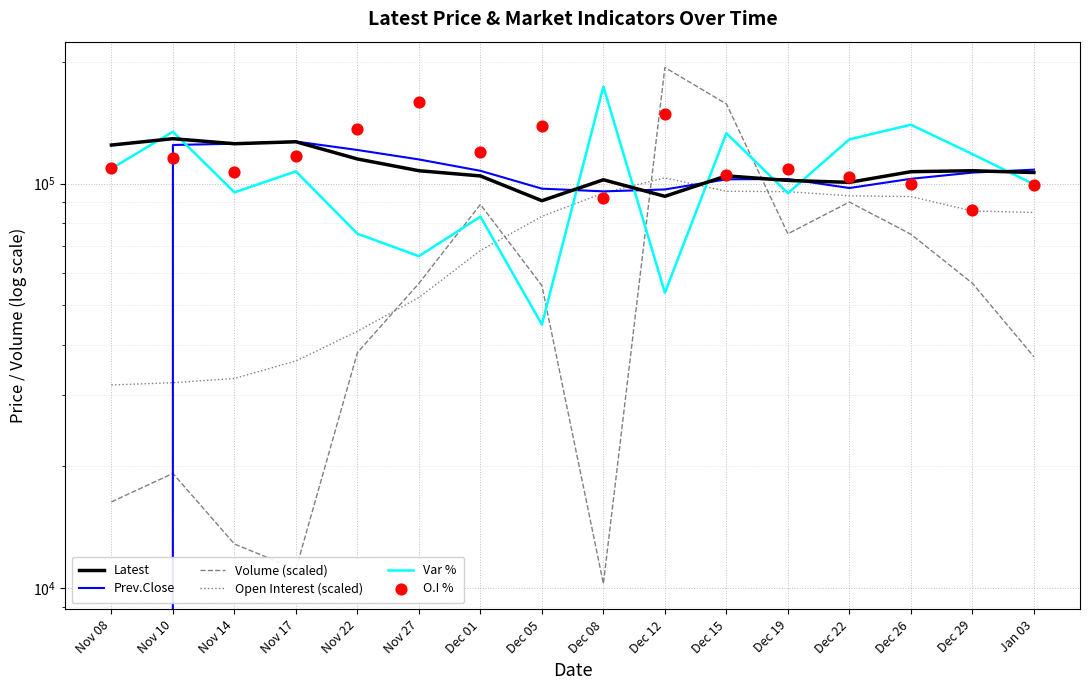

Which series reaches the maximum Y coordinate?

Volume (scaled)